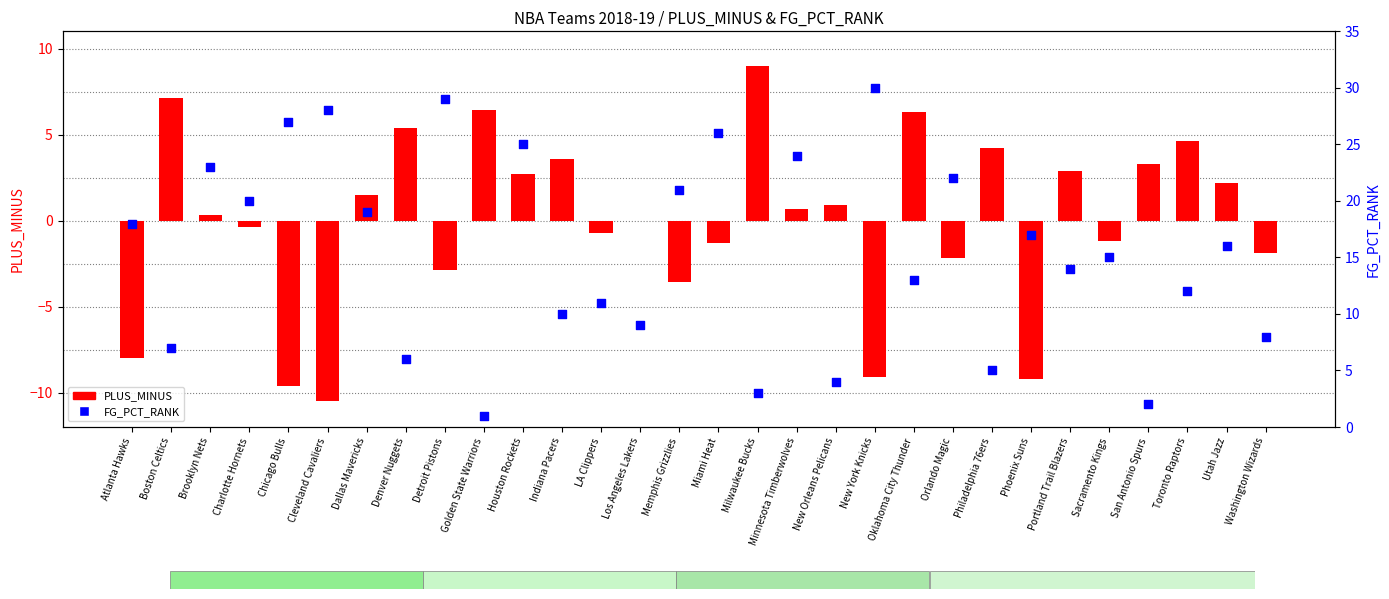

Which series has the largest Y range (max minus min)?

FG_PCT_RANK